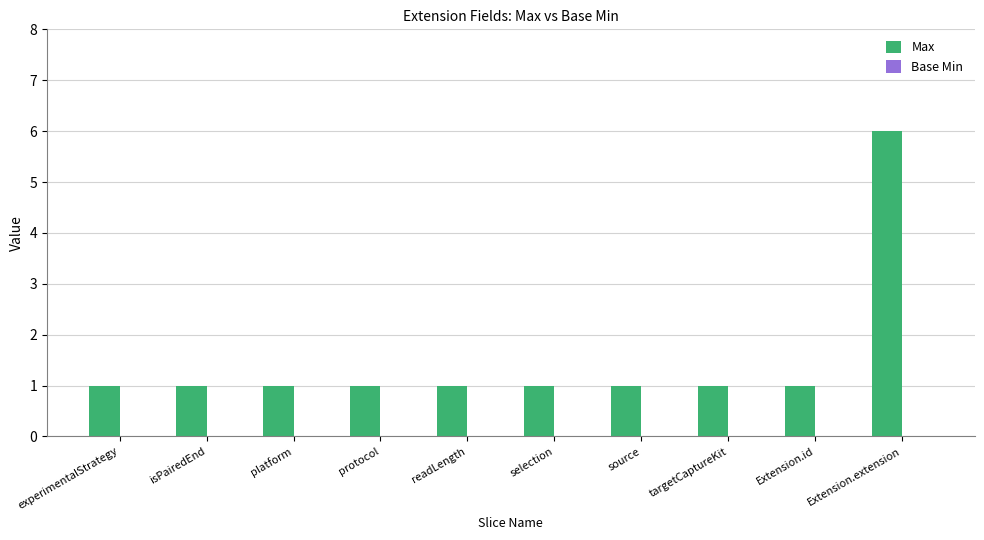

Are the bars horizontal?

No